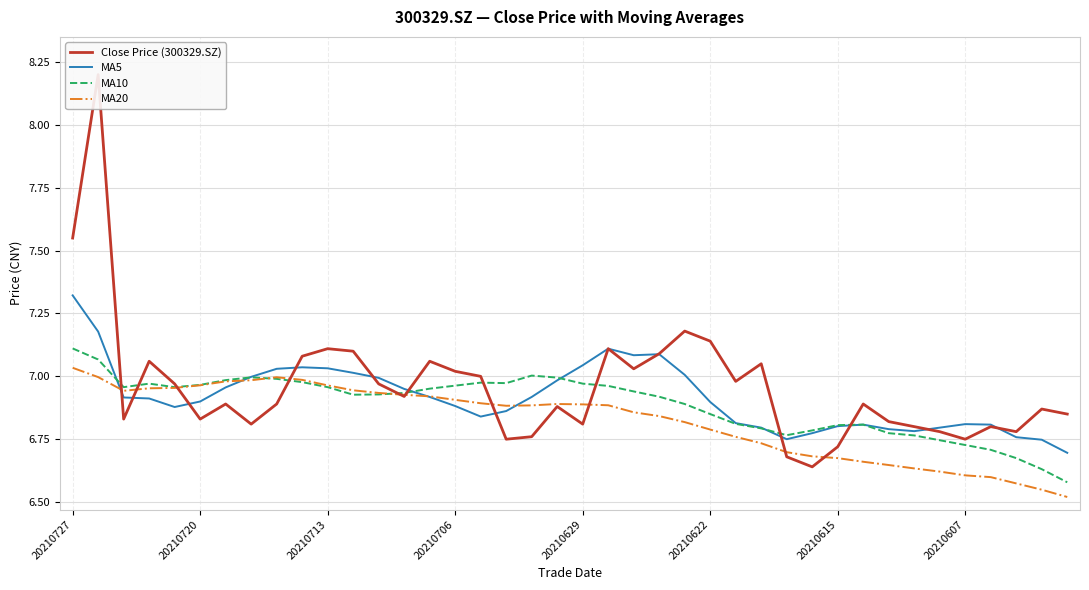

At which category does MA20 reach its first local peak?

8